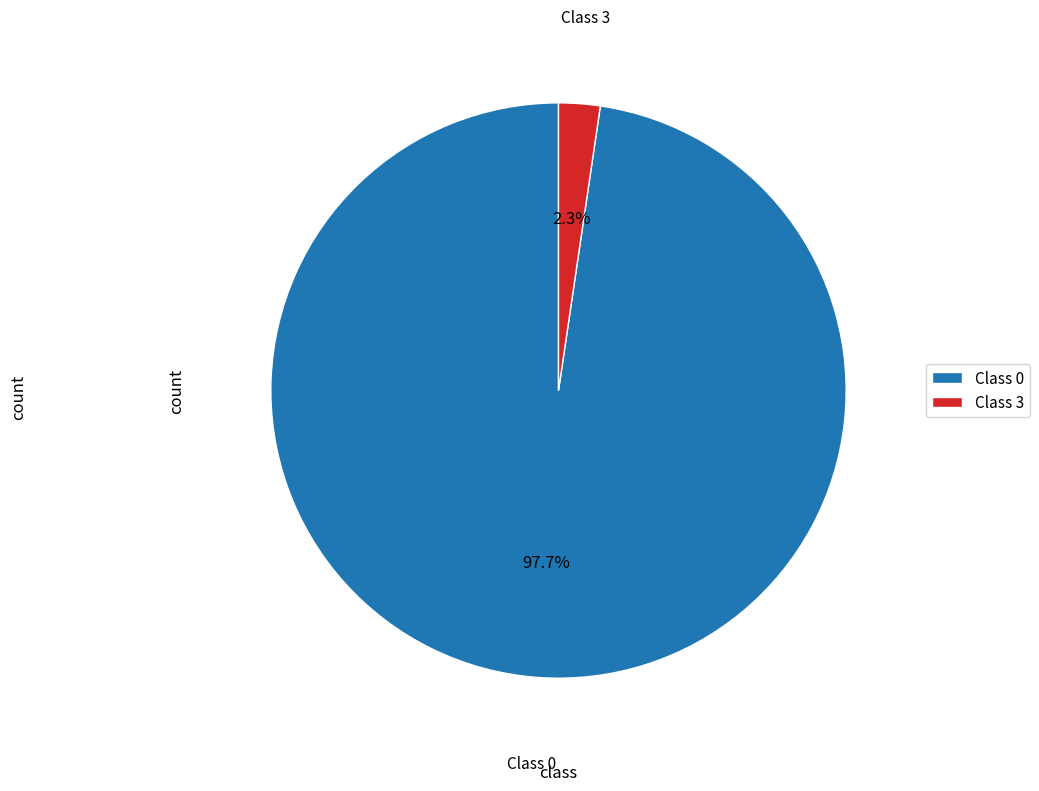

Combined, do Class 0 and Class 3 account for over 50%?

Yes